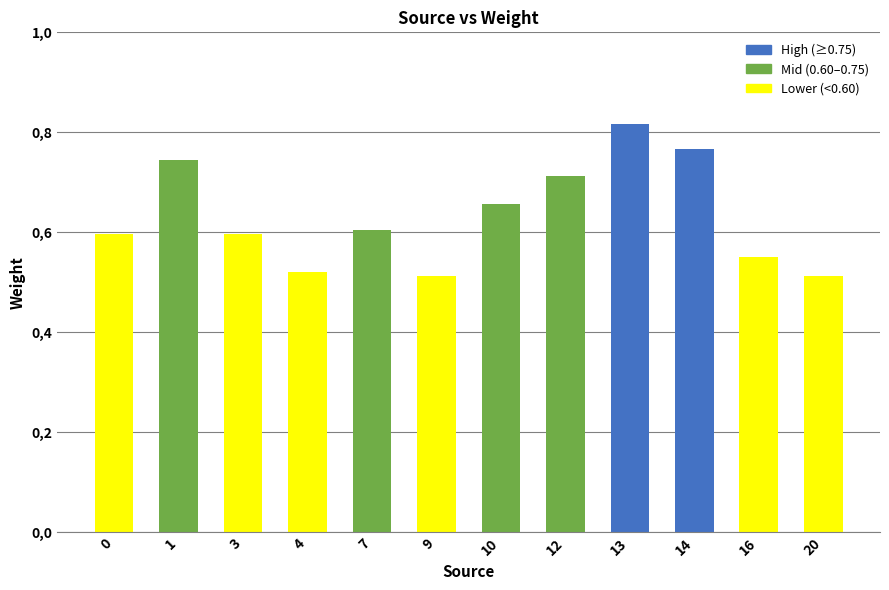

Rank the categories by value from lowest to highest.

9, 20, 4, 16, 3, 0, 7, 10, 12, 1, 14, 13